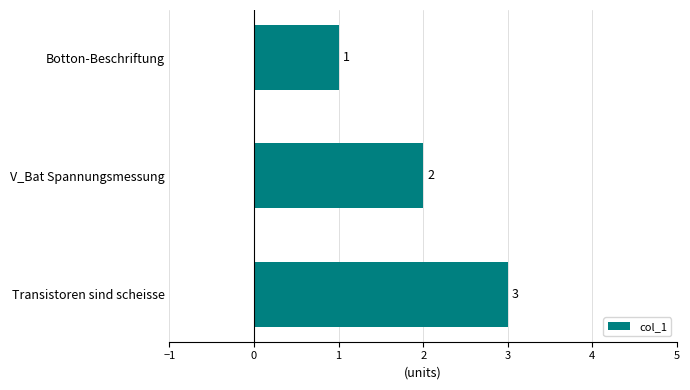

How many distinct data groups are displayed?

1